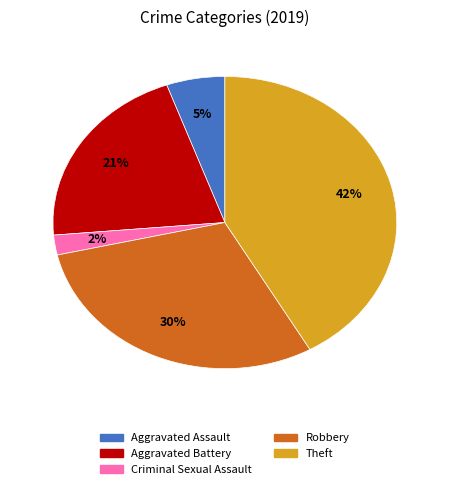

Does any single category account for the majority?

No